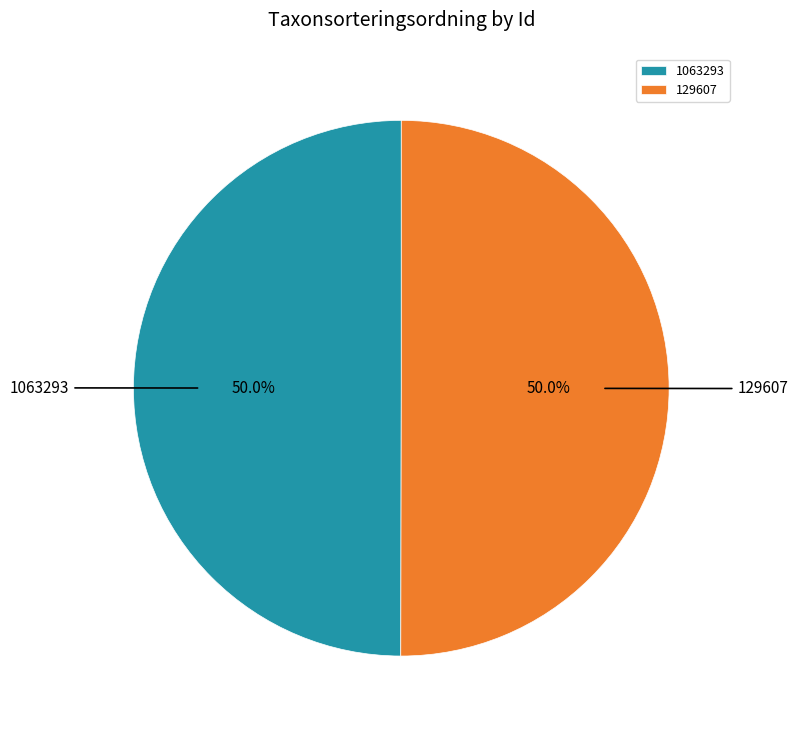

To the nearest percent, what percentage of the pie is 1063293?

50%